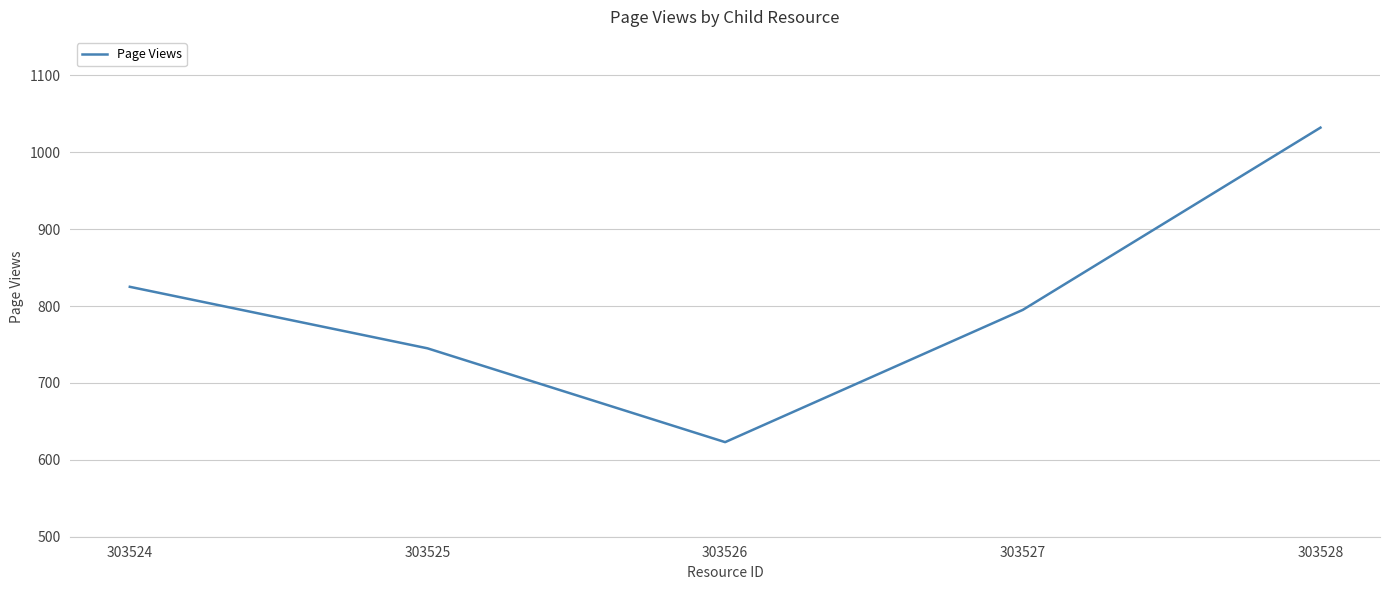

Where is the first local minimum?

303526